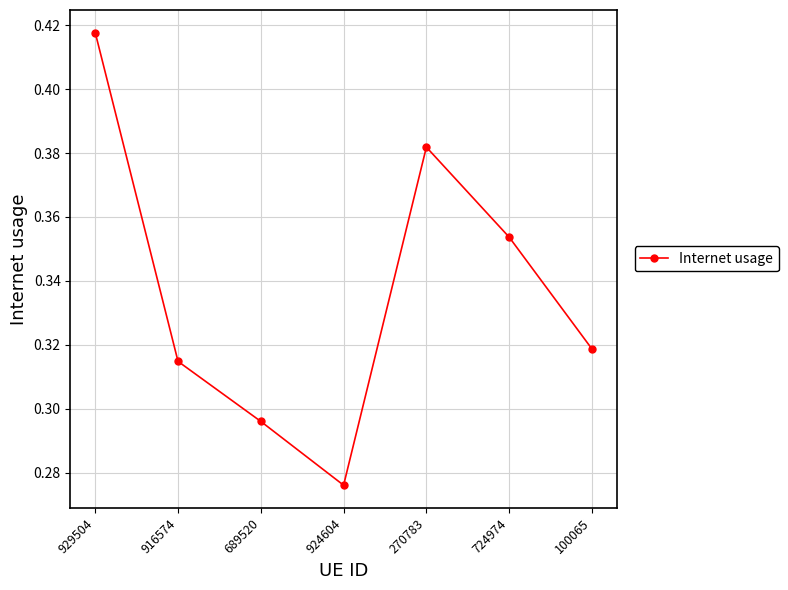

What is the difference between the maximum and minimum values?

0.1